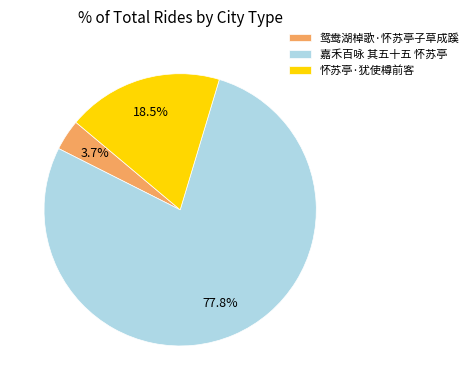

What is the majority slice?

嘉禾百咏 其五十五 怀苏亭